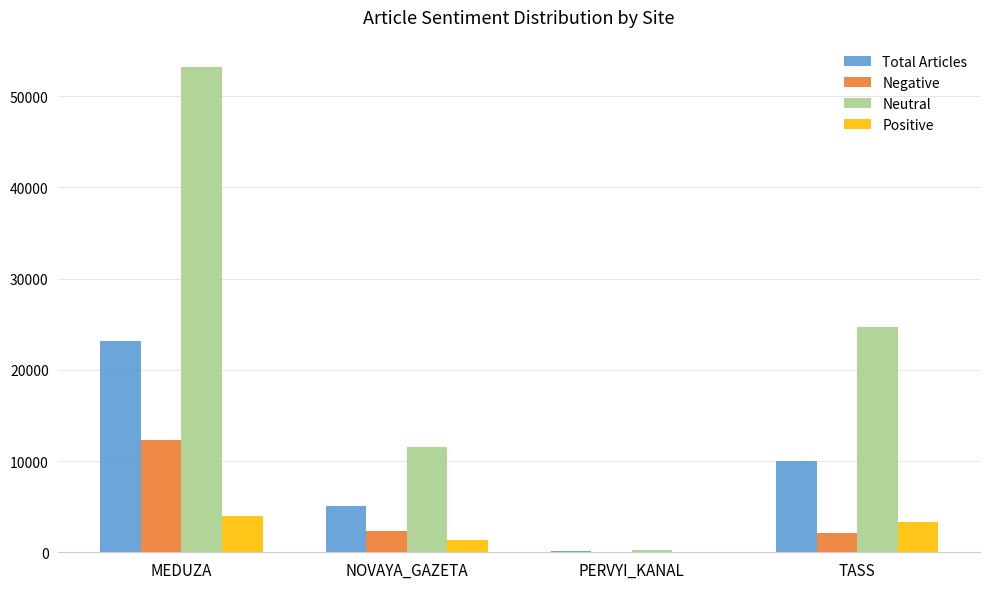

Are the bars horizontal?

No